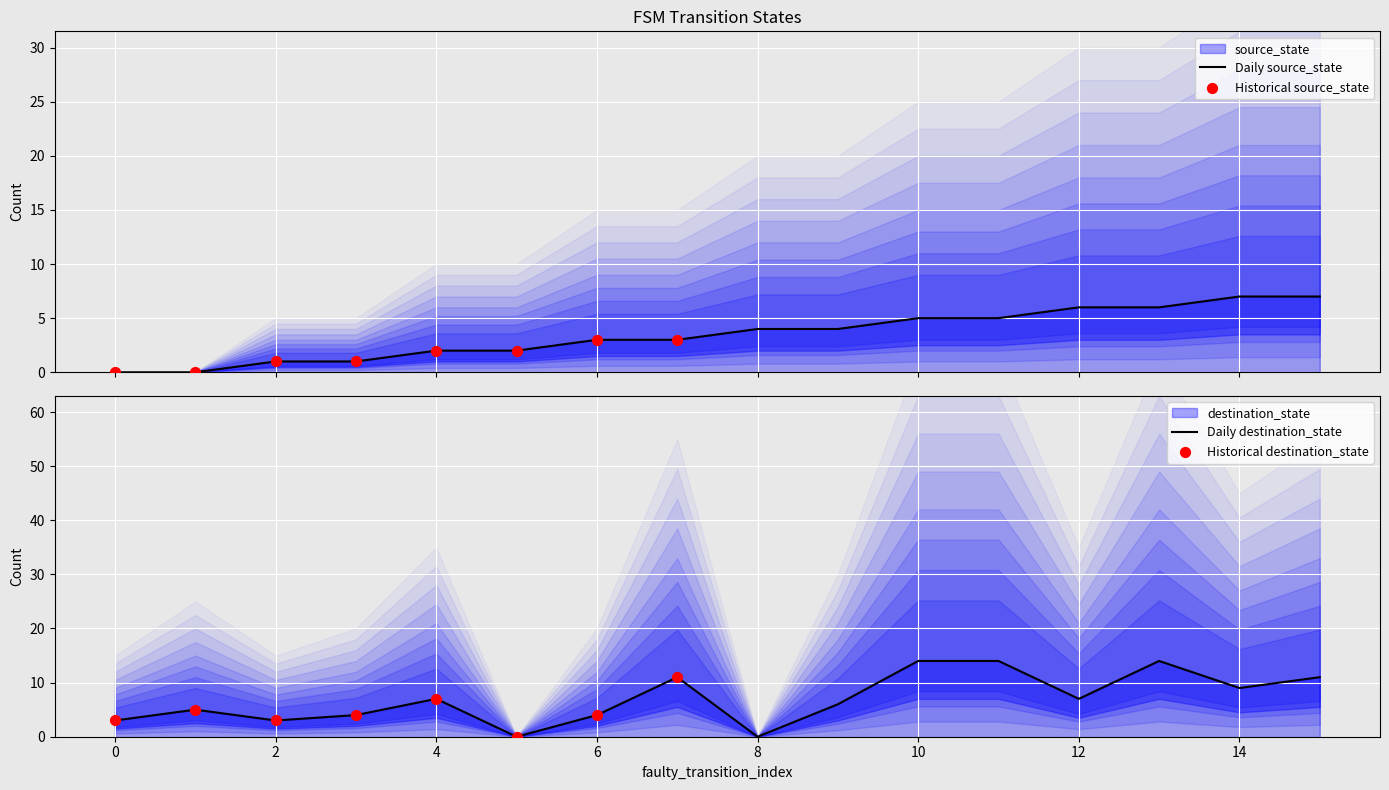

Which series contains the highest Y value?

destination_state